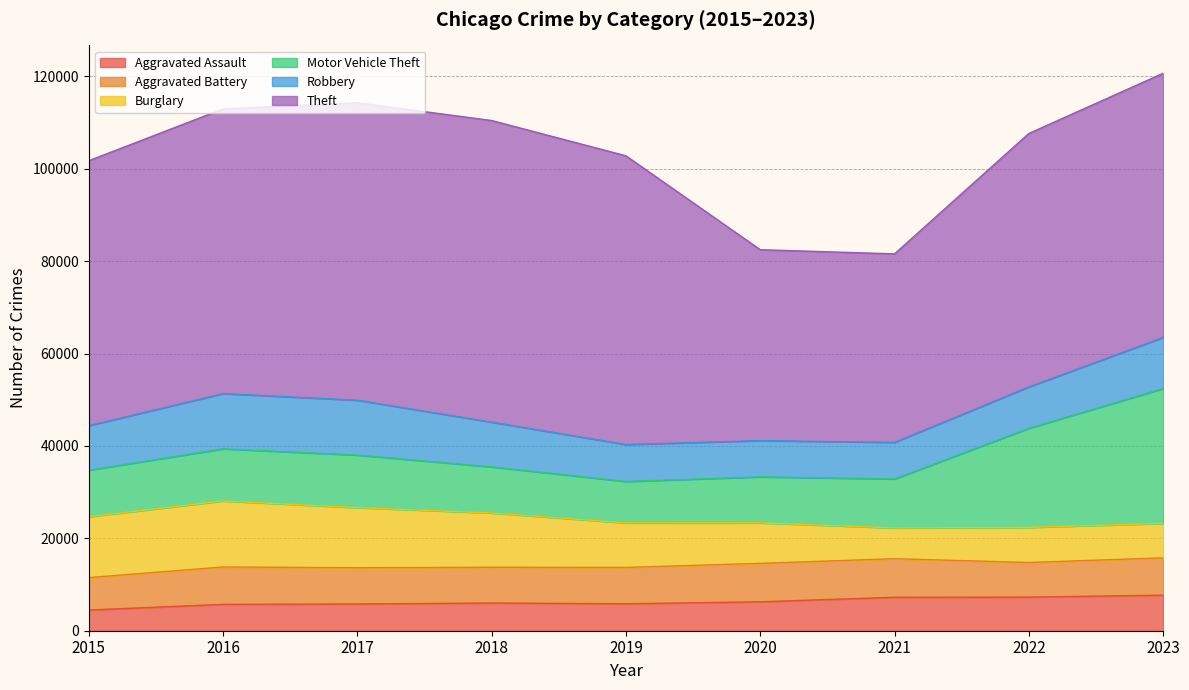

What is the maximum value shown in the chart?

65288